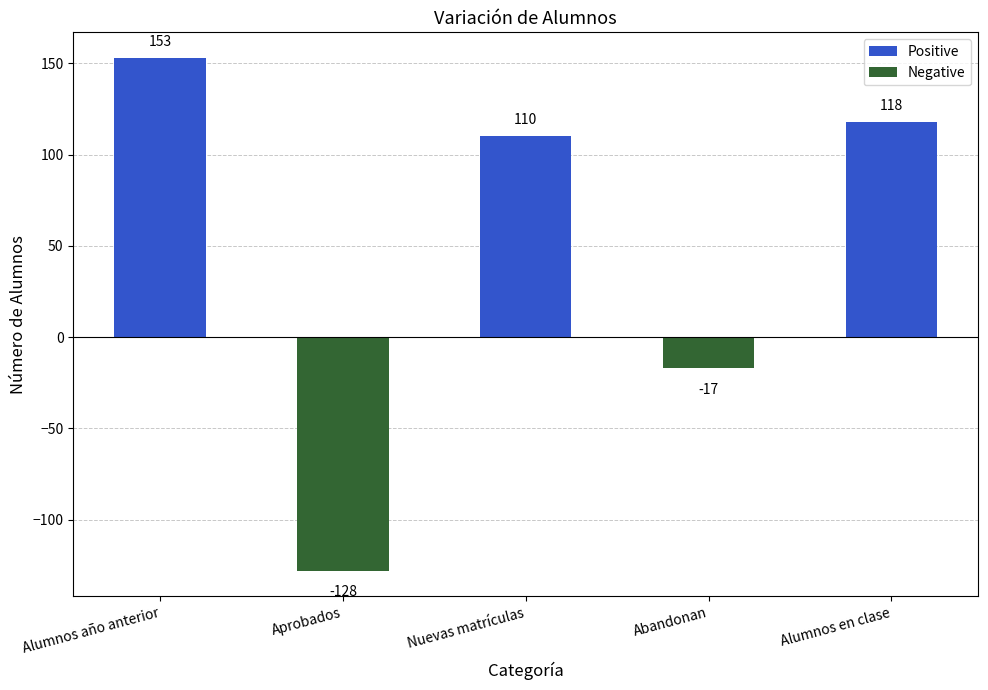

What is the difference between the maximum and minimum values?

281